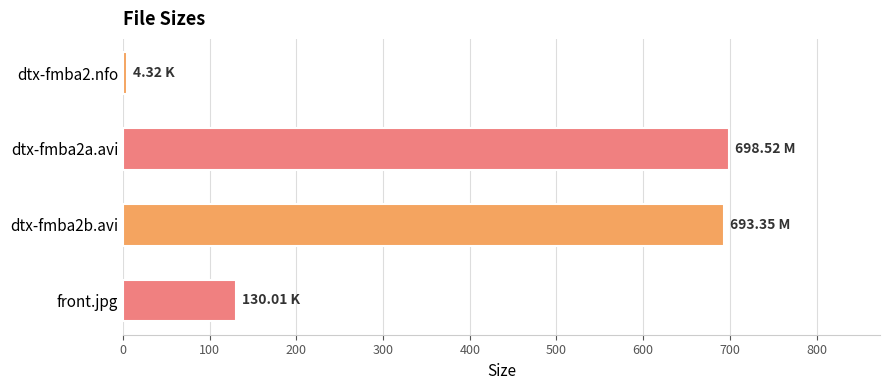

What is the difference between the second highest and minimum values?

689.0